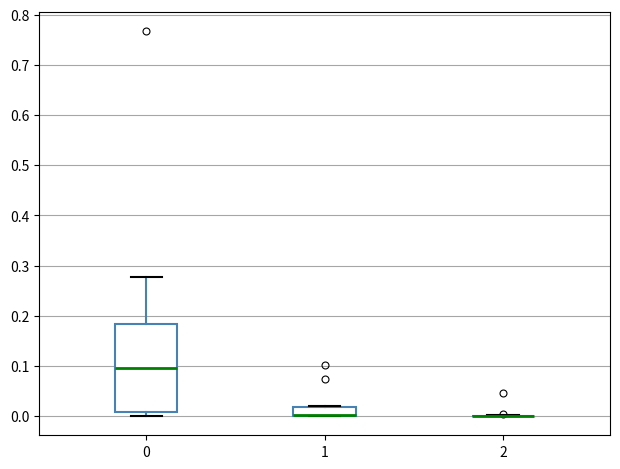

Reading left to right, transcribe this box plot: for each box, give where its median line is, the range the box spans, and where its two whiskers end, as read against the y-axis. The values are not printed on the chart, so give them approximately, as read against the axis.

0: median 0.10, box 0.01 to 0.18, whiskers 0.00 to 0.28
1: median 0.00 (drawn on the box's lower edge), box 0.00 to 0.02, whiskers 0.00 to 0.02 (just above the box's upper edge)
2: box collapsed to a line at 0.00, whiskers 0.00 to 0.00